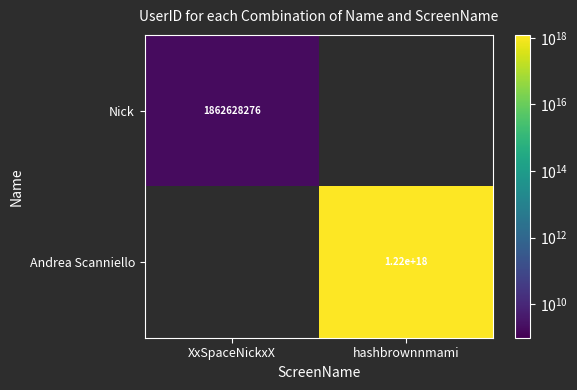

The Nick series shows 1862628276 at XxSpaceNickxX. True or false?

True